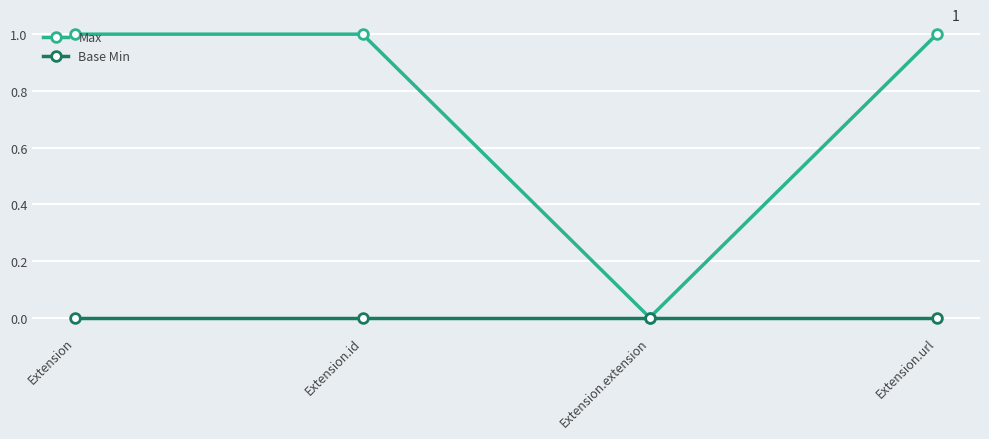

What position from the right is Extension?

4